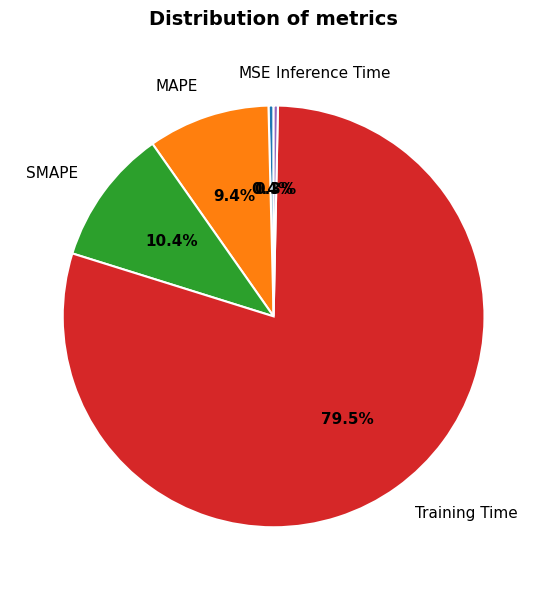

What portion of the pie excludes MSE?

99.6%